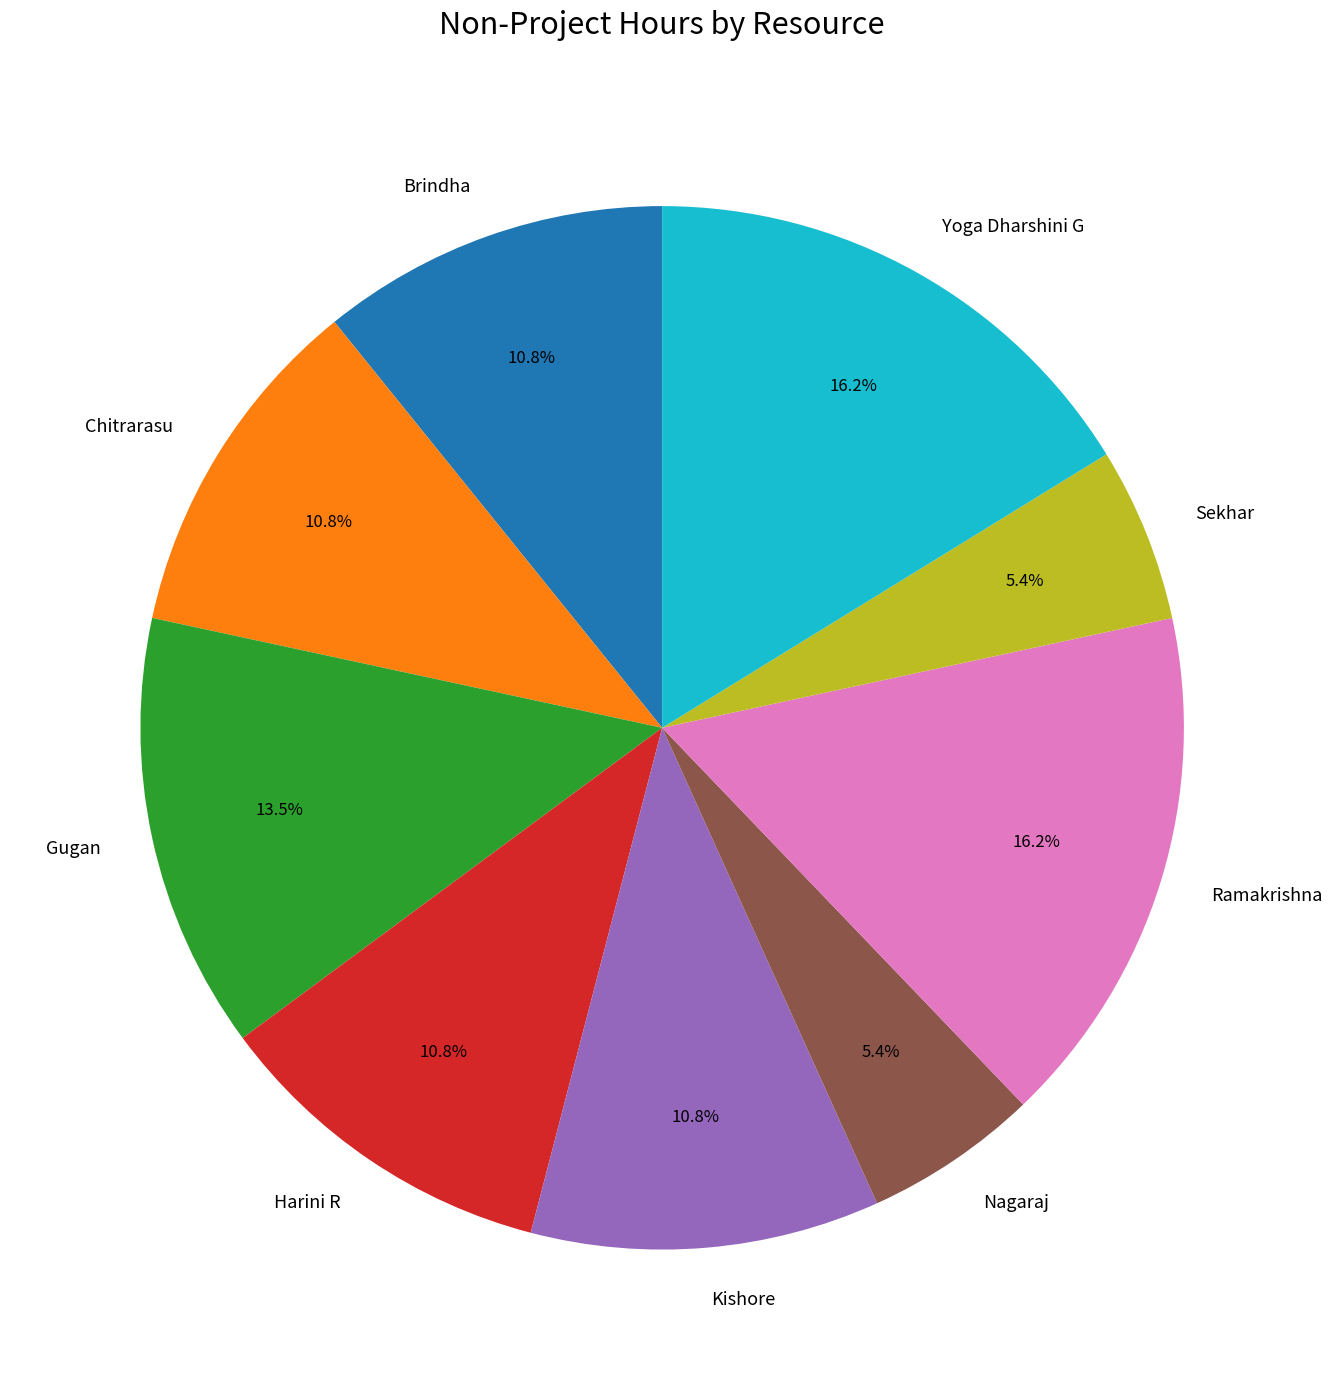

Combined, what portion of the pie is Harini R and Yoga Dharshini G?

27.0%